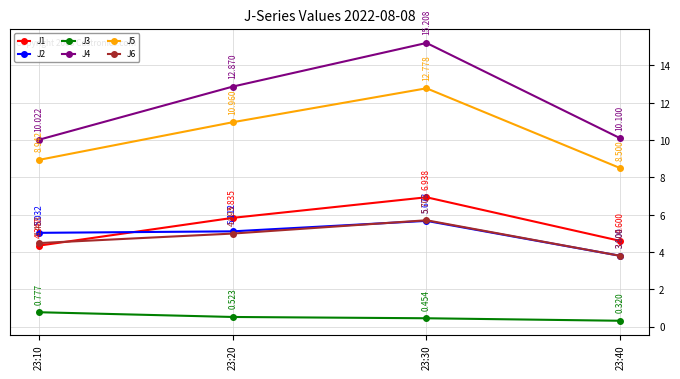

At which label does J6 first exceed 4?

23:10